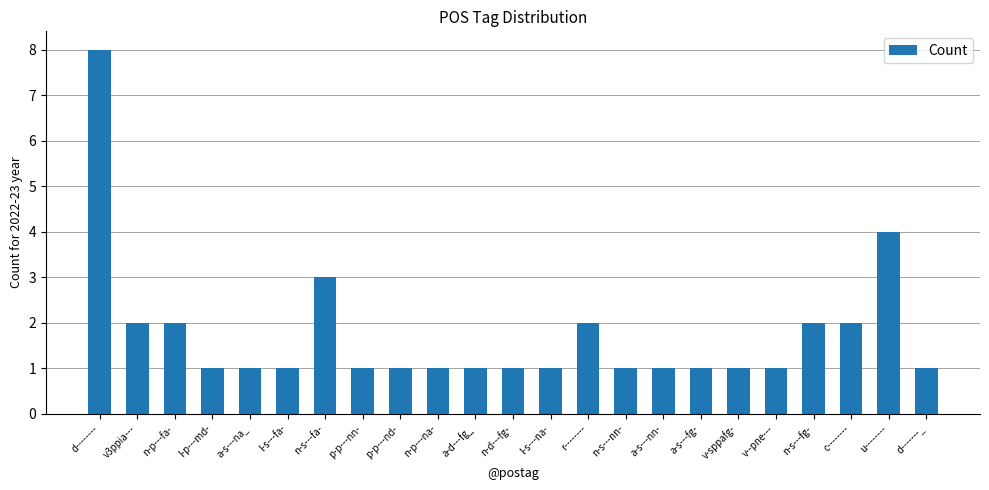

Count the number of categories in the chart.

23